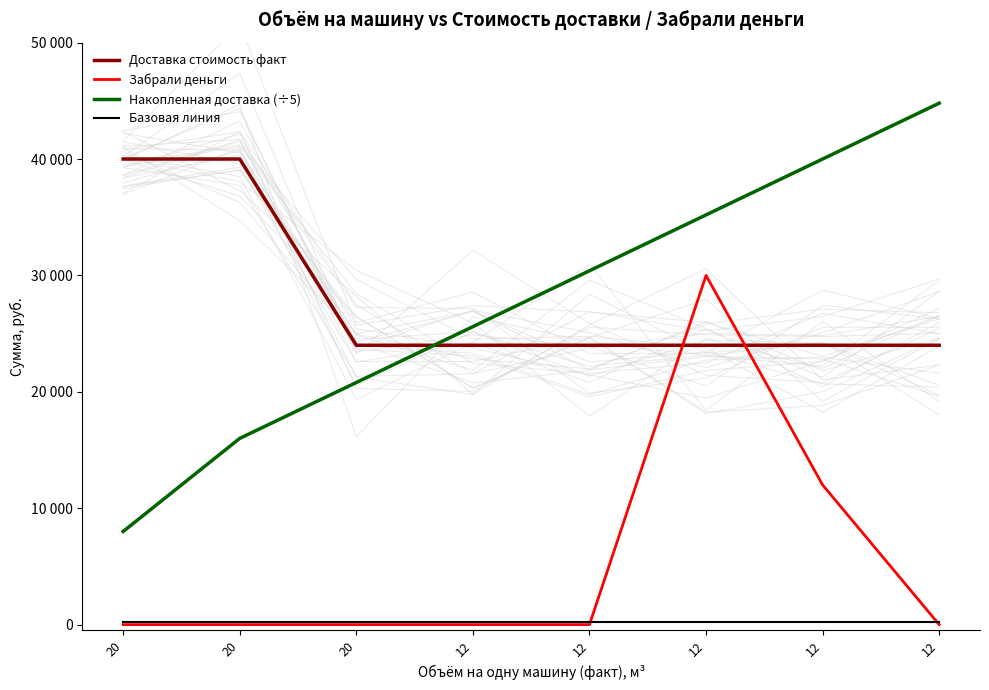

The value of Базовая линия at 12 is 200. True or false?

True